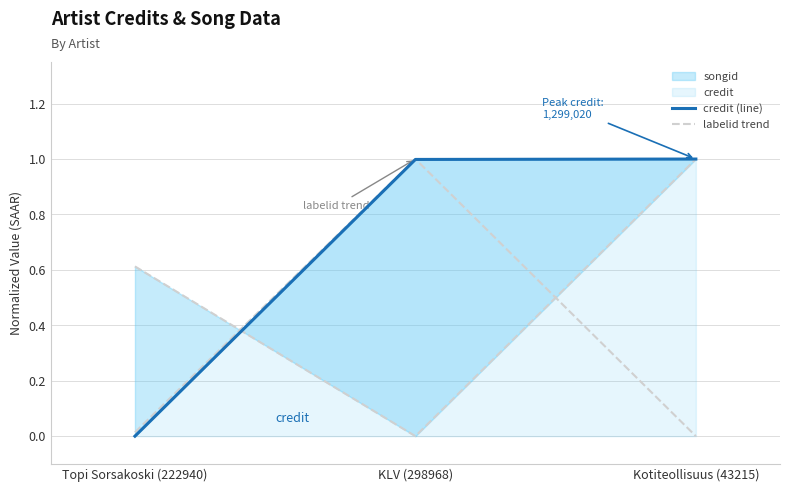

Count the labelid trend values in the range 0 to 1.

3